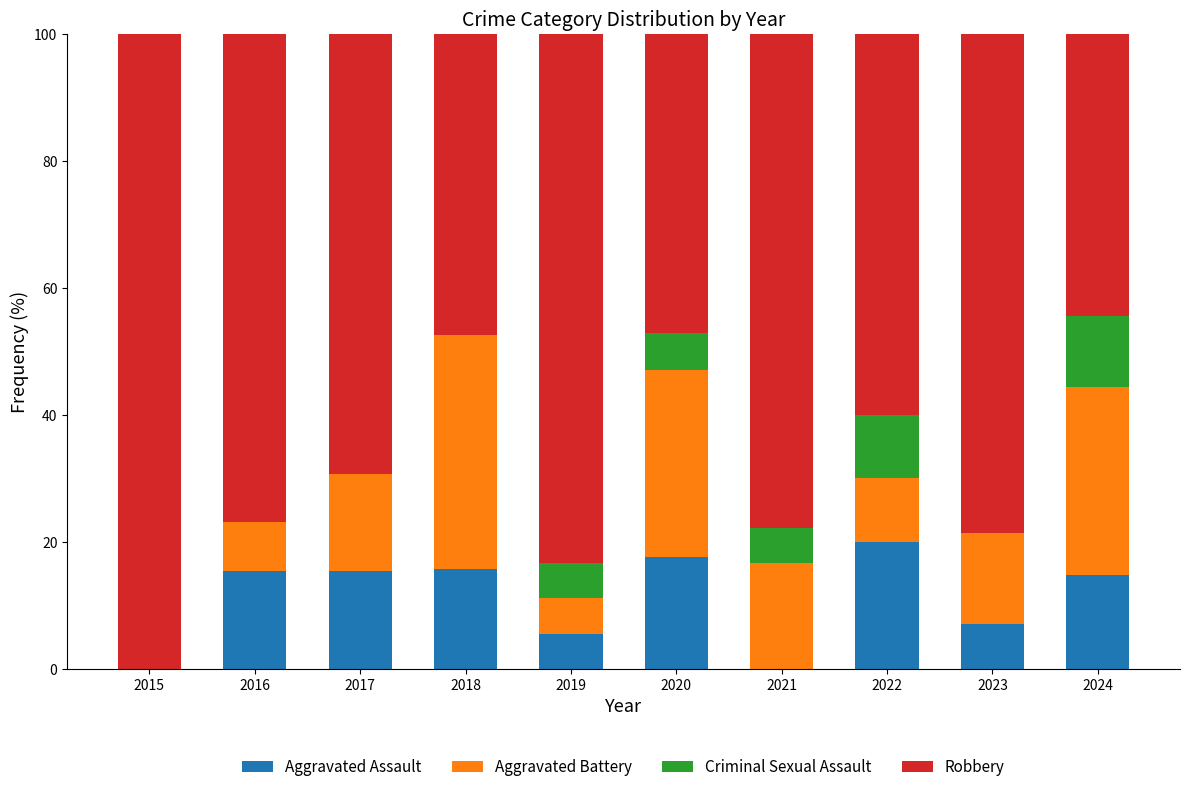

What is the sum of all Aggravated Assault values?

111.7